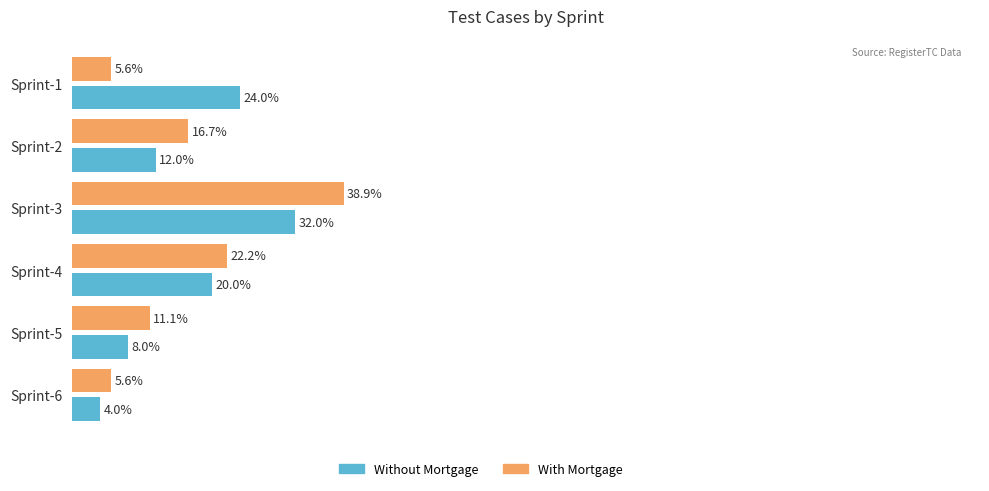

At which label does With Mortgage reach its peak?

Sprint-3